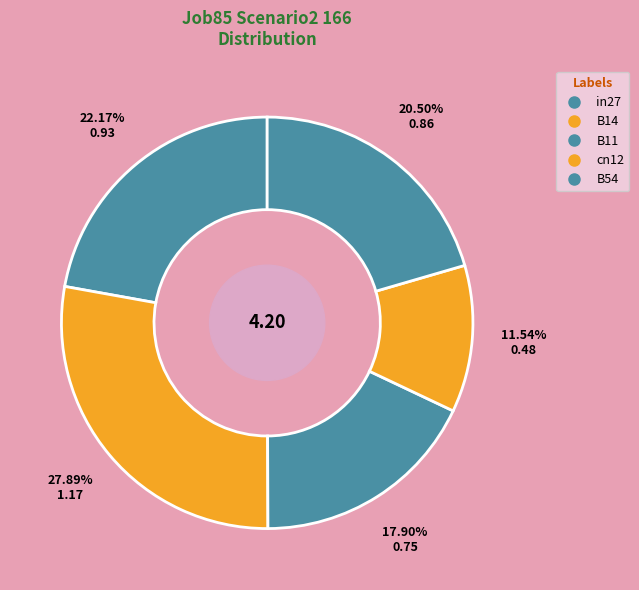

Does B14 represent more than half of the total?

No